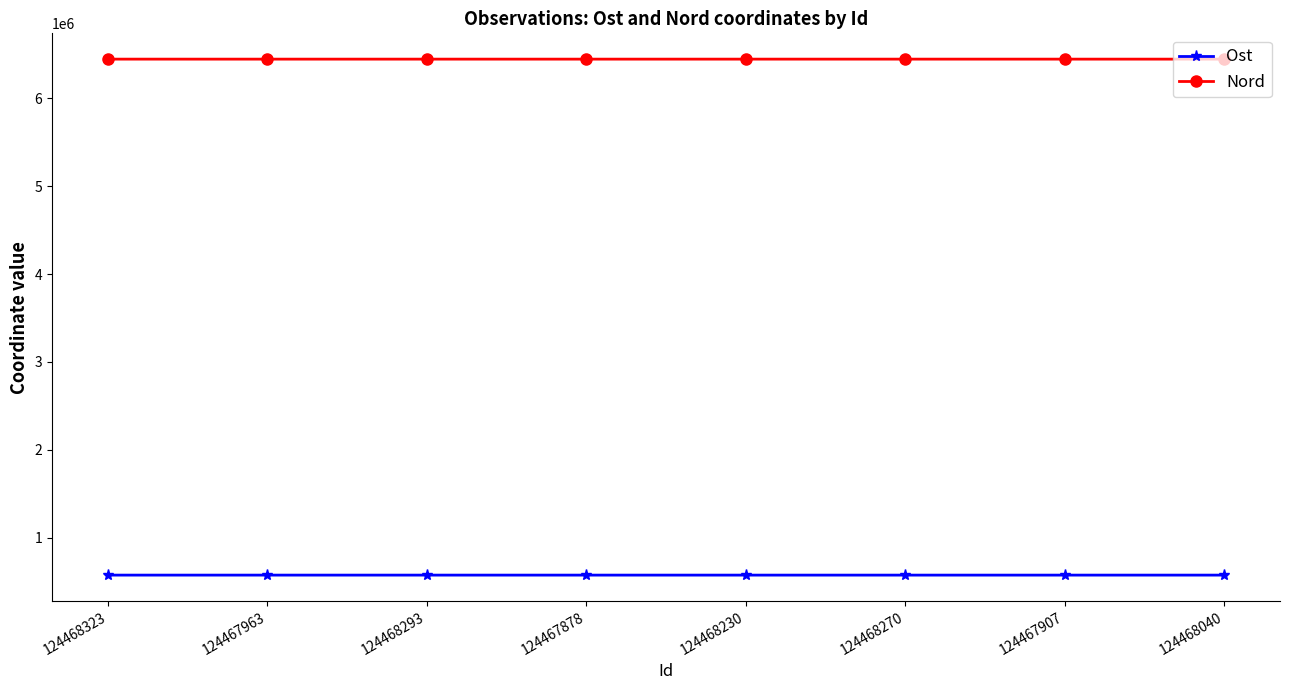

Rank the series by their average value, from lowest to highest.

Ost, Nord